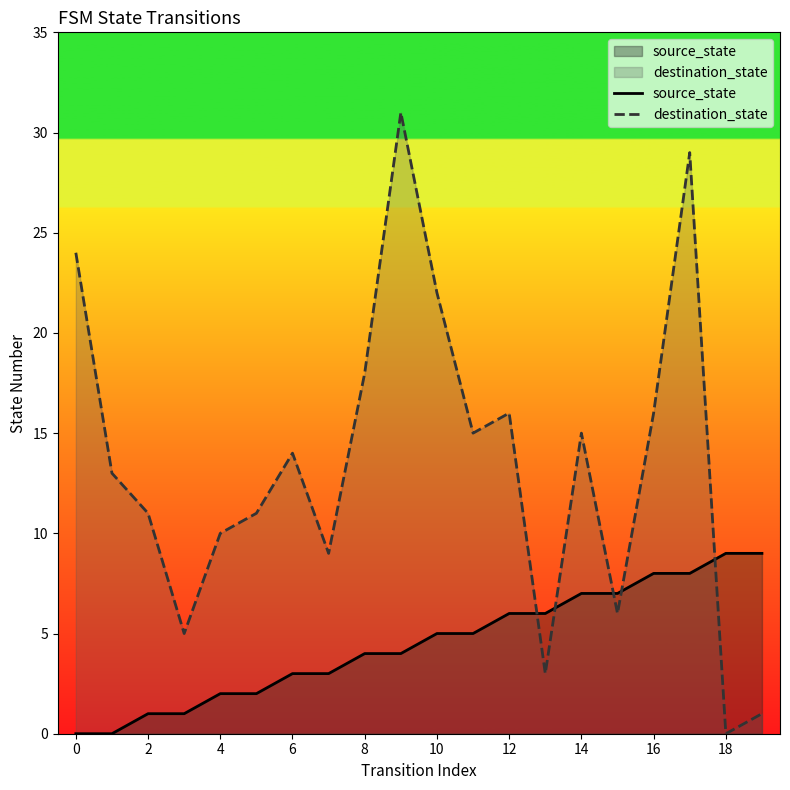

What is the label of the 19th point from the left?

18